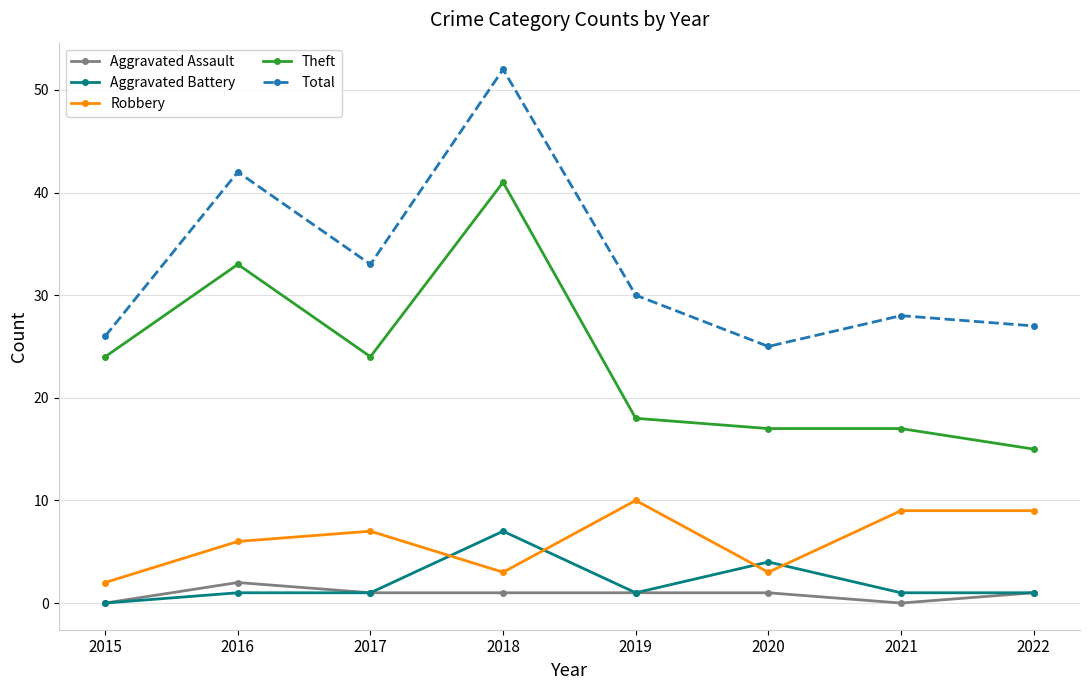

How many interior local valleys does the Total series have?

2